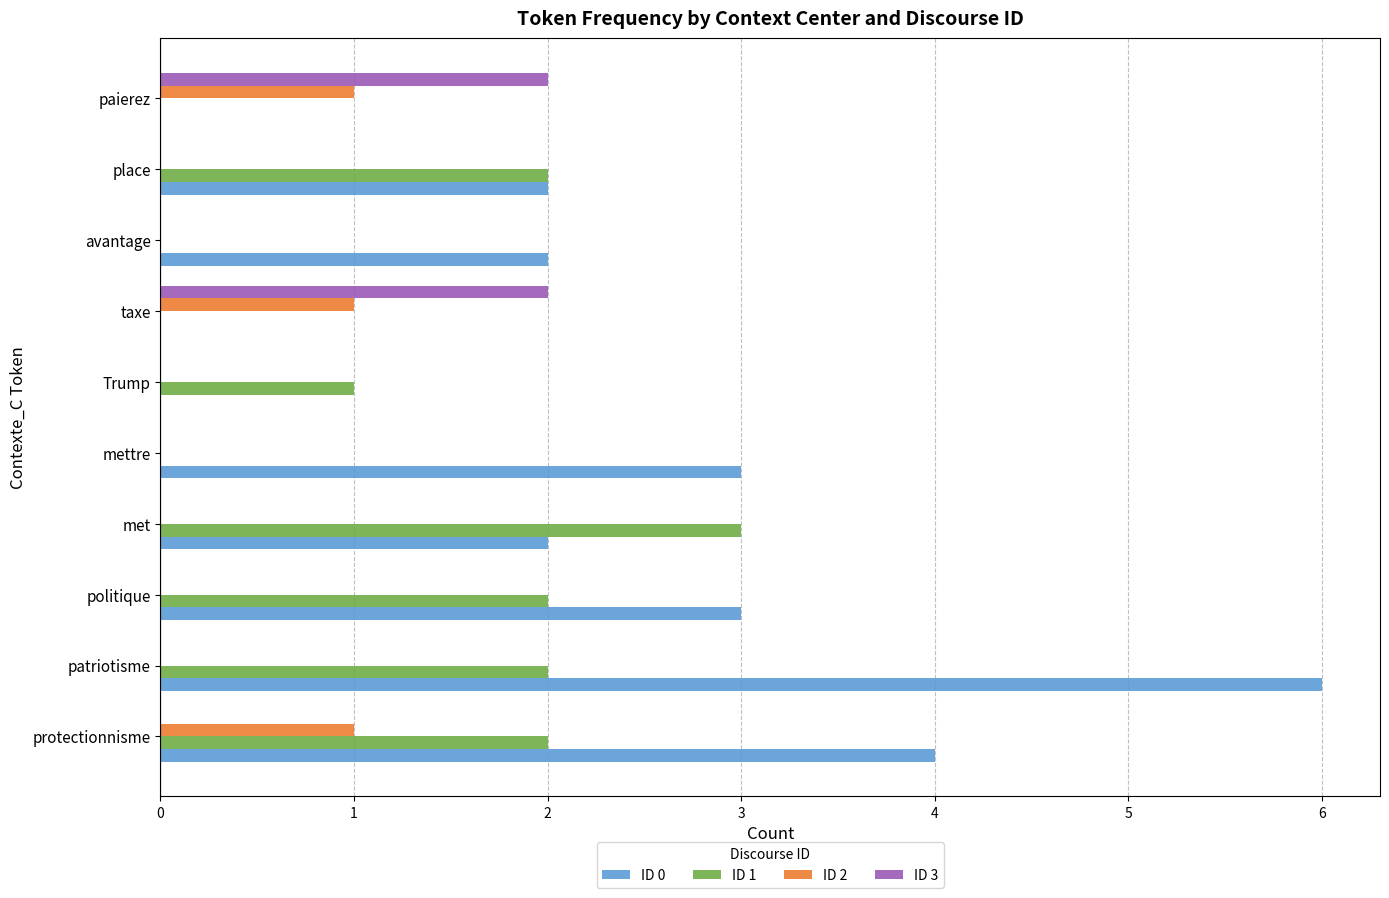

At which category is the sum across all series the highest?

patriotisme